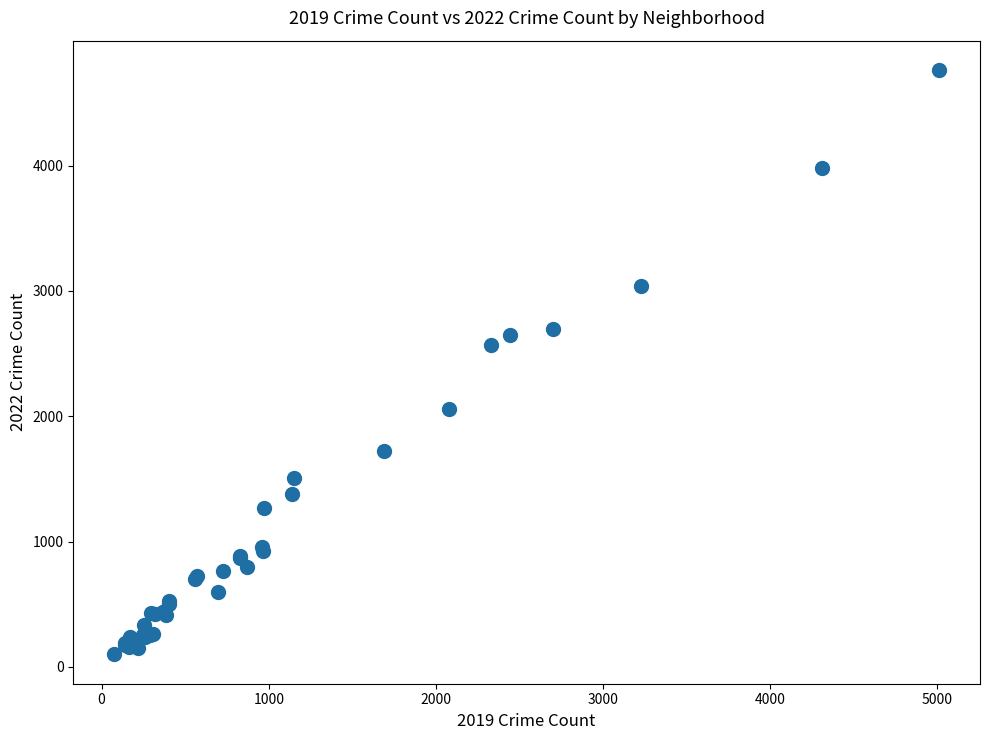

What Y value in the scatter plot is closest to 2431?

2566